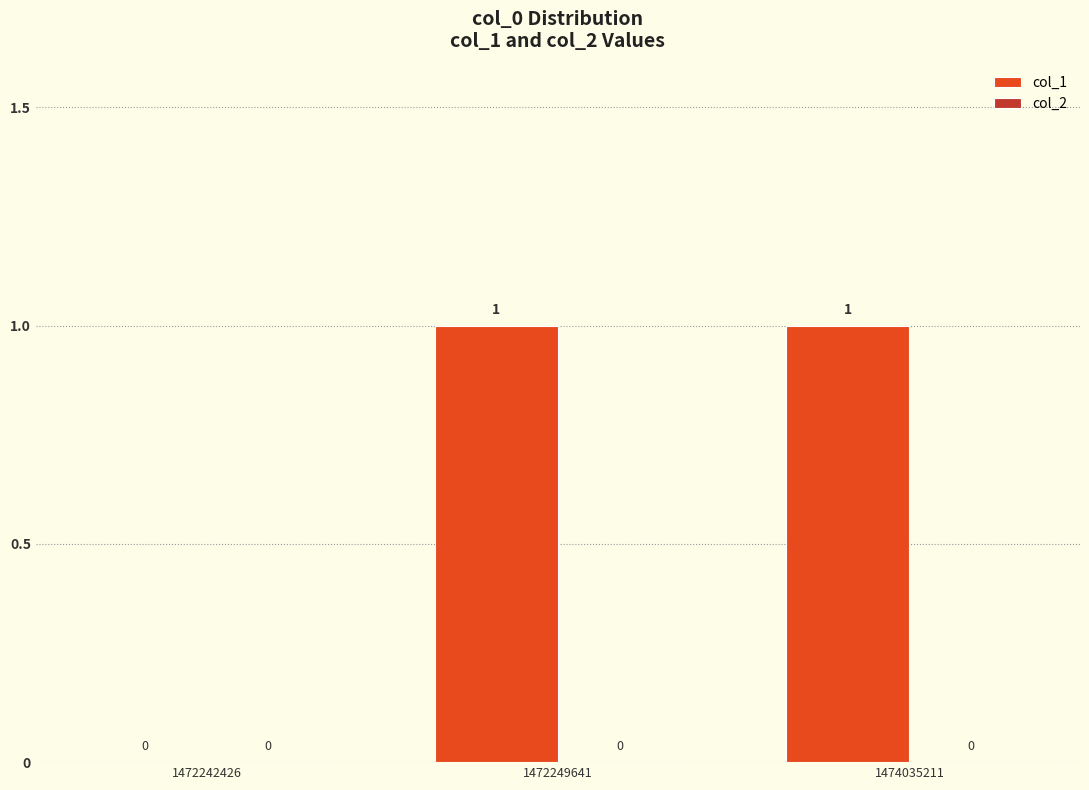

Reading left to right, transcribe all the data shown in this chart.

1472242426=0	1472249641=1	1474035211=1